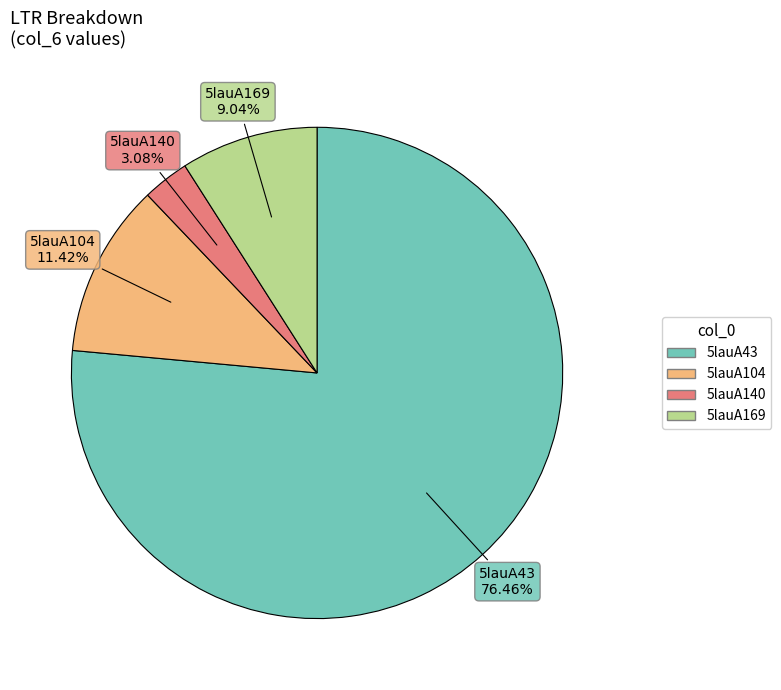

Count the number of slices in the pie.

4